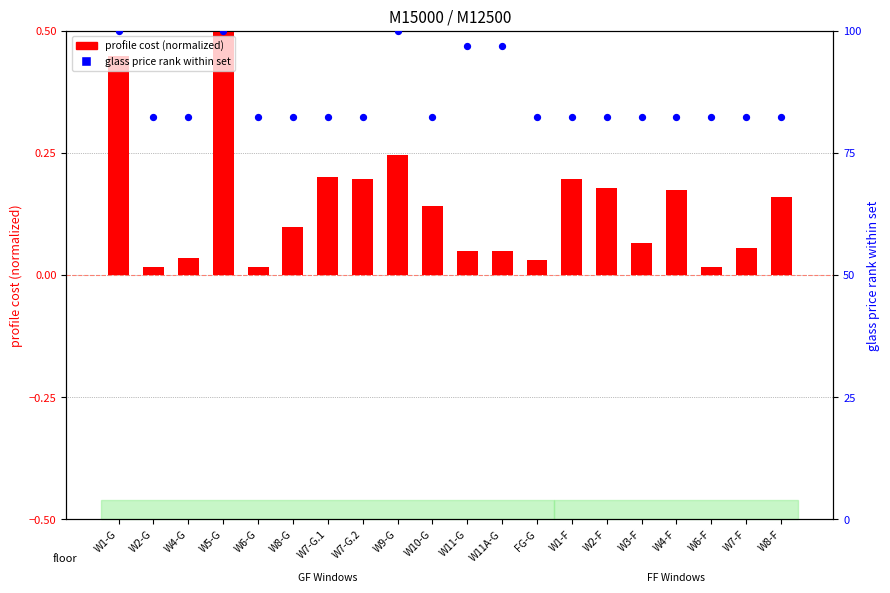

Which series has the largest total across all categories?

glass price rank within set